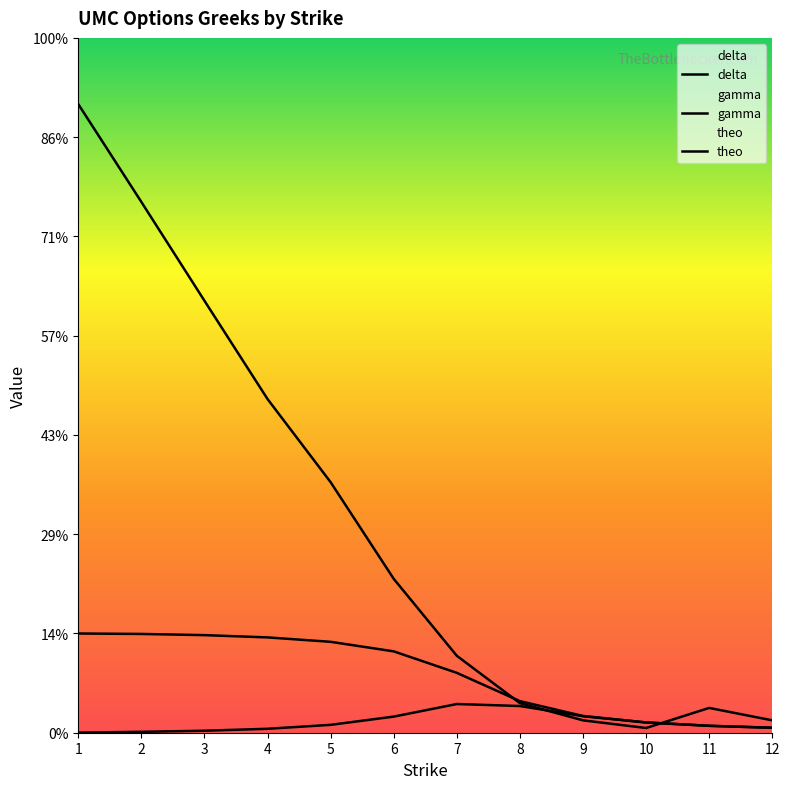

Reading left to right, list all the values displayed in this chart.

delta: 1.0	1.0	1.0	1.0	0.9	0.8	0.6	0.3	0.2	0.1	0.1	0.1
gamma: 0.0	0.0	0.0	0.0	0.1	0.2	0.3	0.3	0.2	0.1	0.1	0.0
theo: 6.3	5.3	4.4	3.4	2.5	1.6	0.8	0.3	0.1	0.0	0.2	0.1